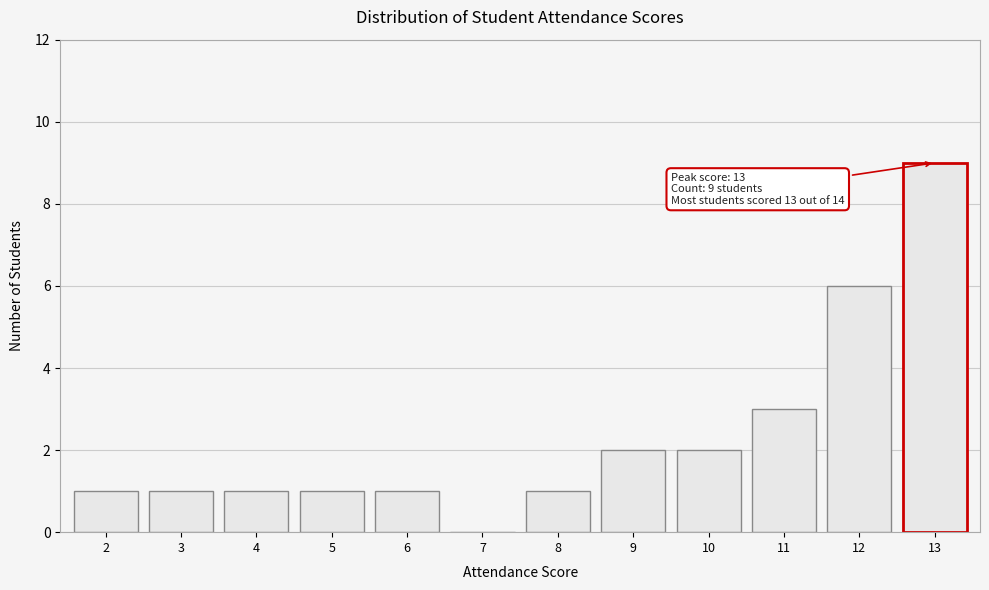

Reading left to right, what are all the values shown in this chart?

2=1	3=1	4=1	5=1	6=1	7=0	8=1	9=2	10=2	11=3	12=6	13=9